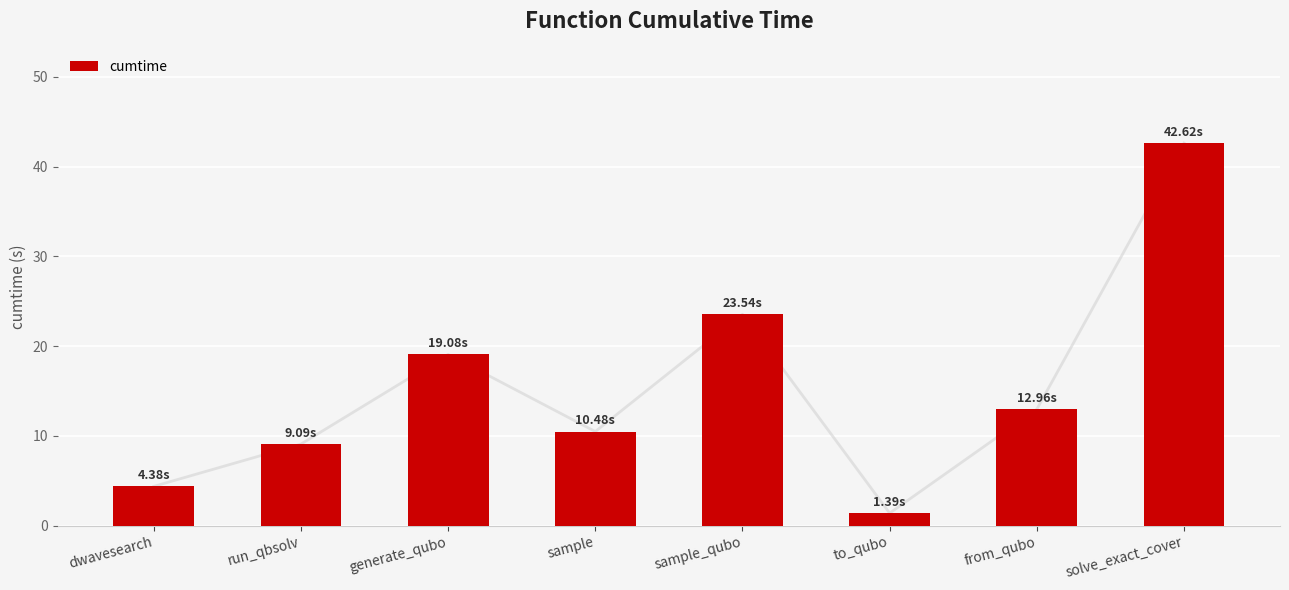

List the labels in order of value, largest first.

solve_exact_cover, sample_qubo, generate_qubo, from_qubo, sample, run_qbsolv, dwavesearch, to_qubo